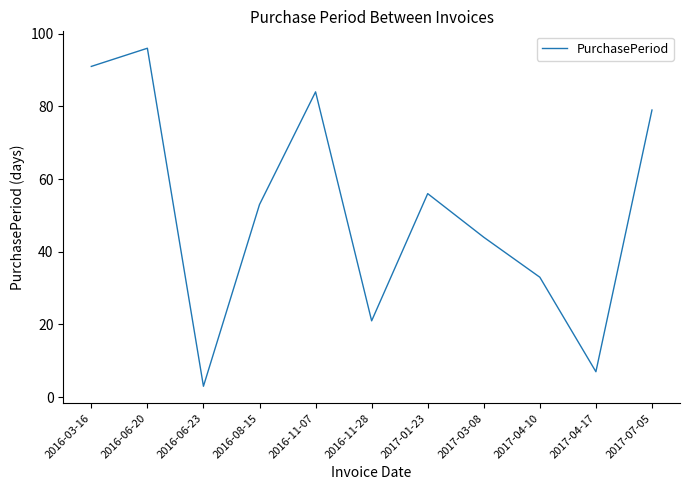

Reading right to left, what are all the values shown in this chart?

2017-07-05=79	2017-04-17=7	2017-04-10=33	2017-03-08=44	2017-01-23=56	2016-11-28=21	2016-11-07=84	2016-08-15=53	2016-06-23=3	2016-06-20=96	2016-03-16=91